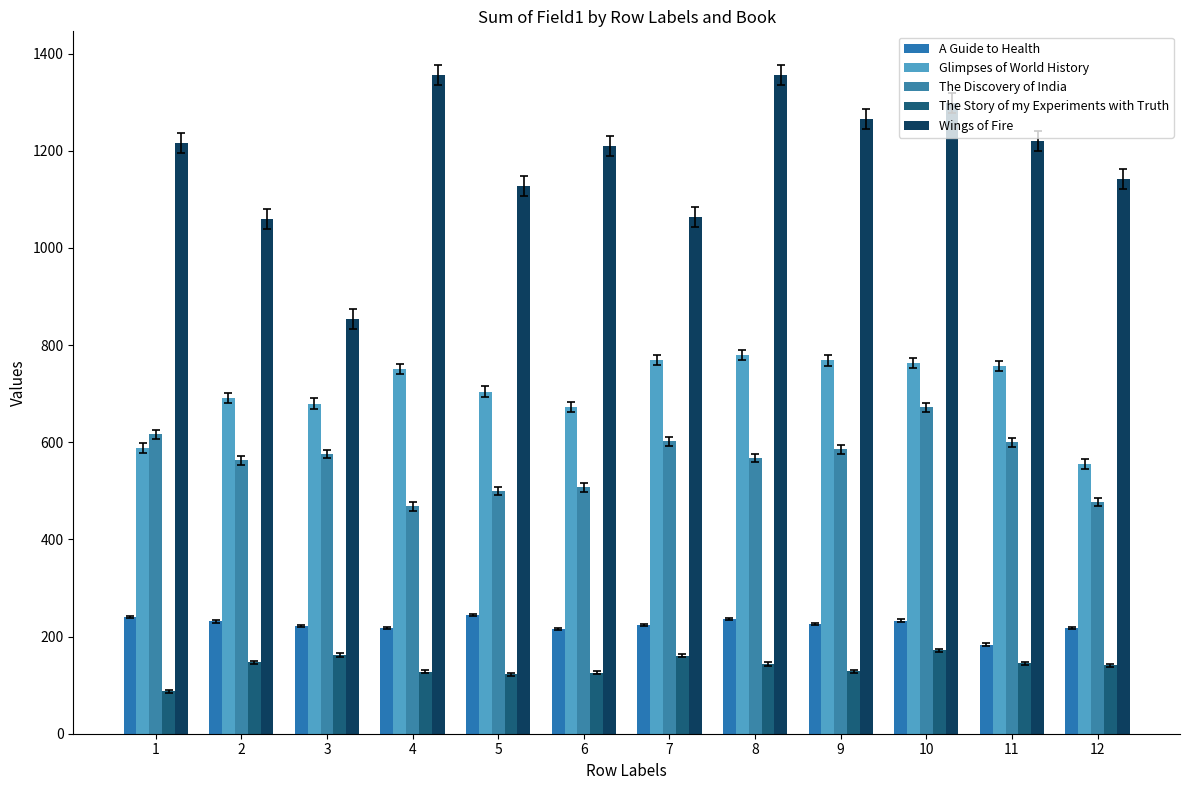

What is the value of the The Story of my Experiments with Truth bar at the 2nd from the left?

147.3